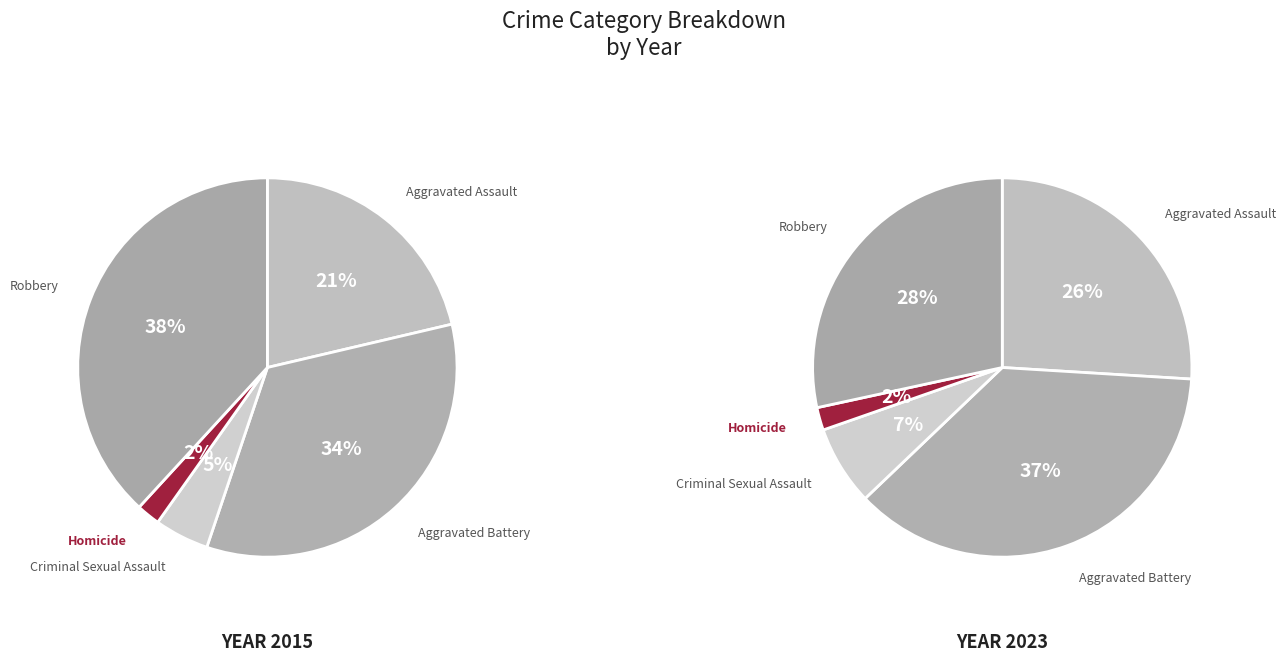

Is it true that Homicide is 2% of the pie?

True